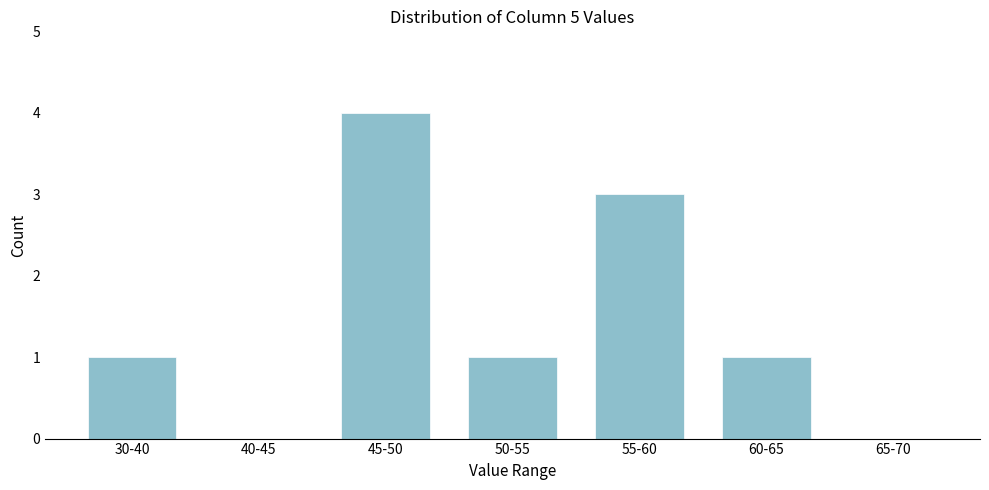

Reading right to left, extract all data points from this chart.

65-70=0	60-65=1	55-60=3	50-55=1	45-50=4	40-45=0	30-40=1